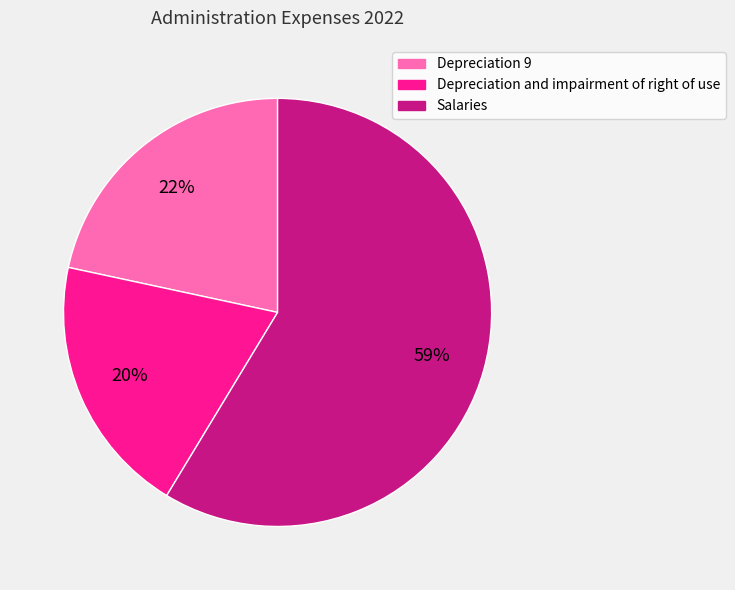

The Salaries slice represents 44% of the pie. True or false?

False